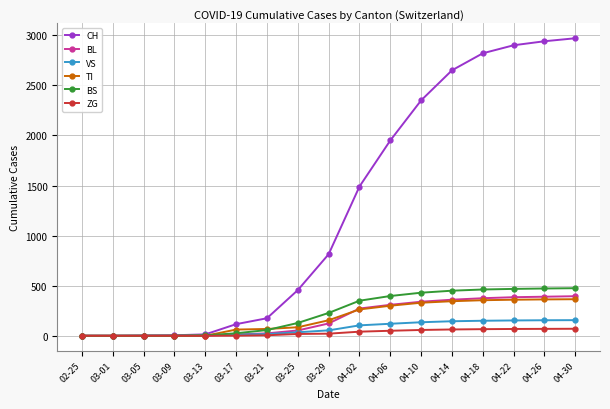

What is the label of the 10th point from the right?

03-25